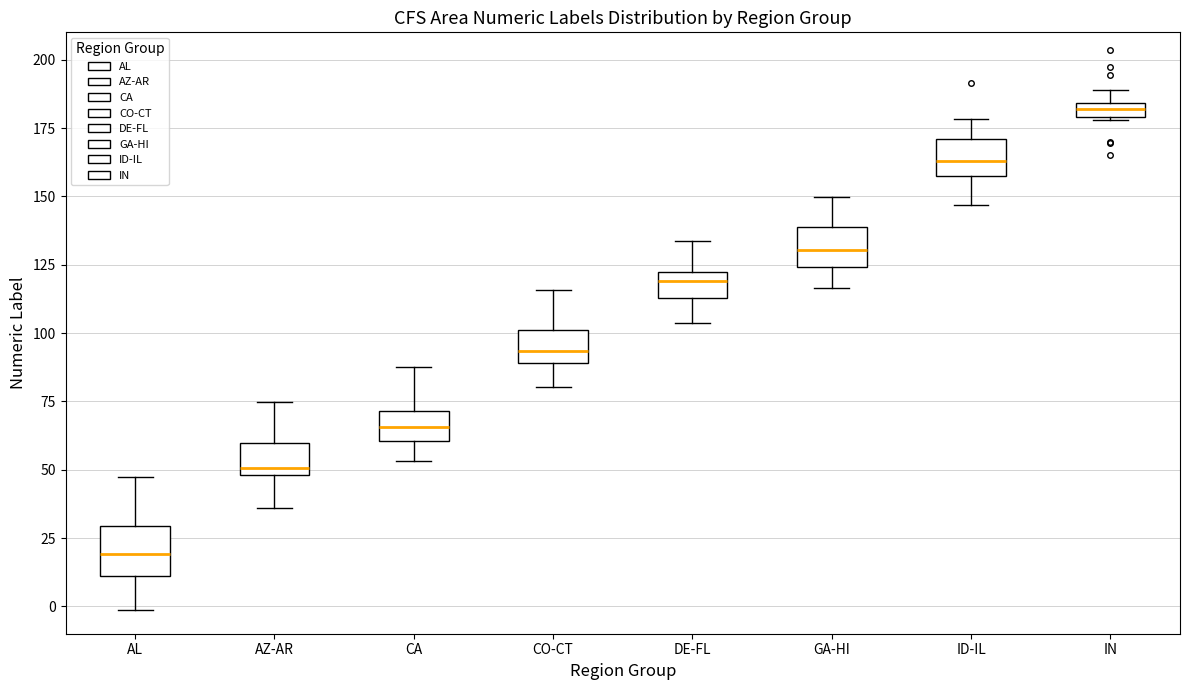

Which box's median line is the lowest?

AL